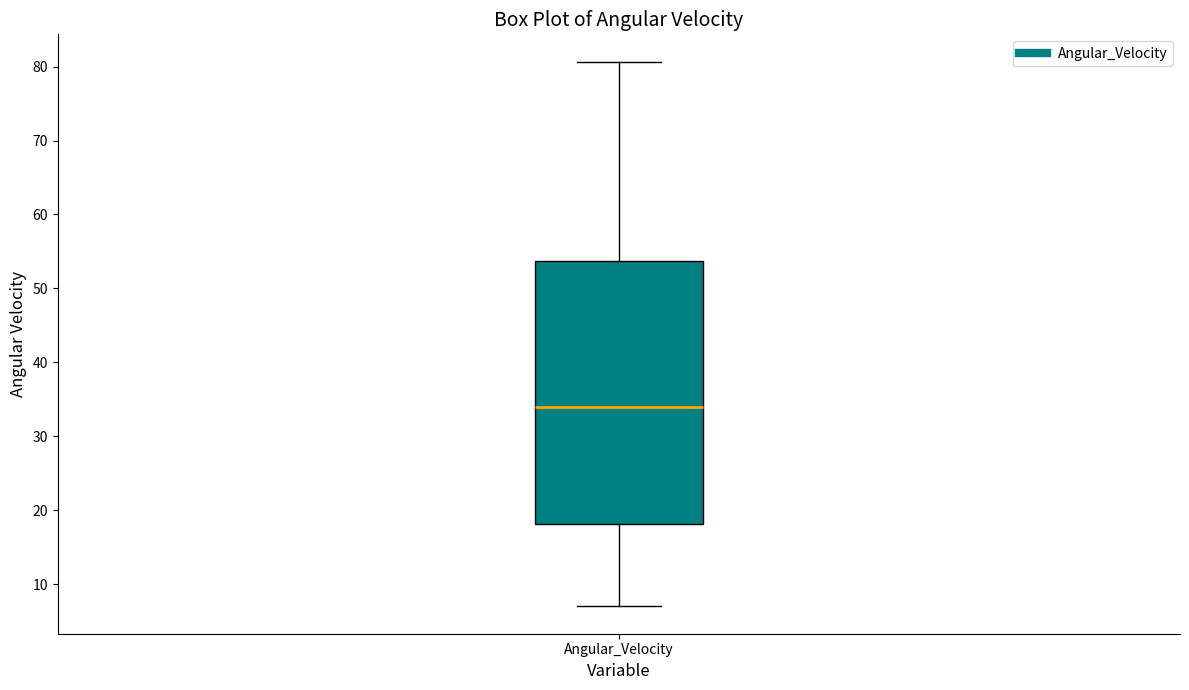

Read this box plot against the y-axis: the position of the median line, the range covered by the box, and the ends of both whiskers. The values are not printed on the chart, so give them approximately, as read against the axis.

median 34, box 18 to 54, whiskers 7 to 81